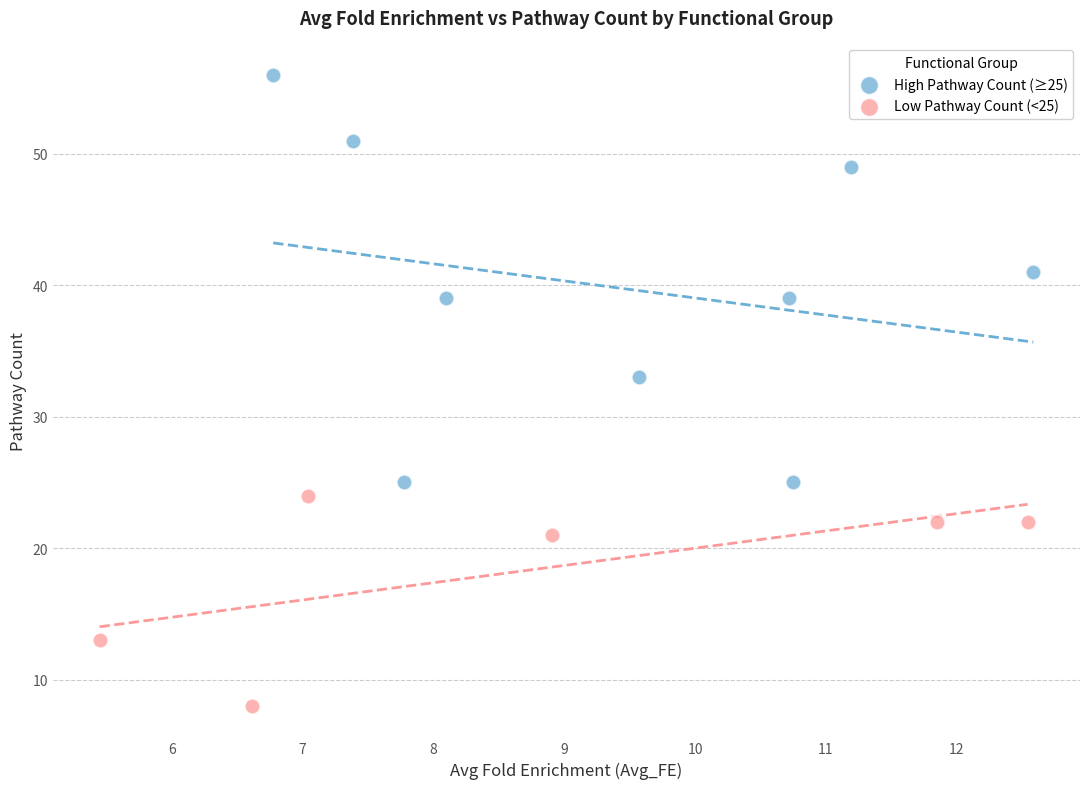

Which series has the largest Y range (max minus min)?

High Pathway Count (≥25)